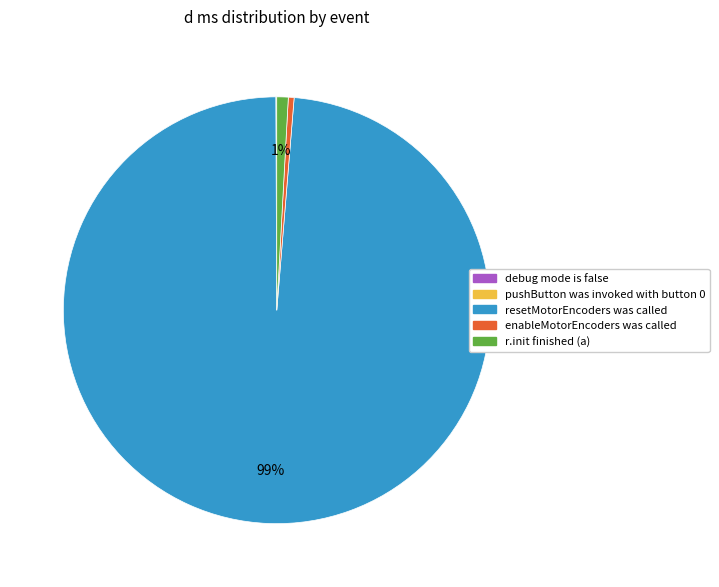

True or false: resetMotorEncoders was called accounts for 99% of the total.

True